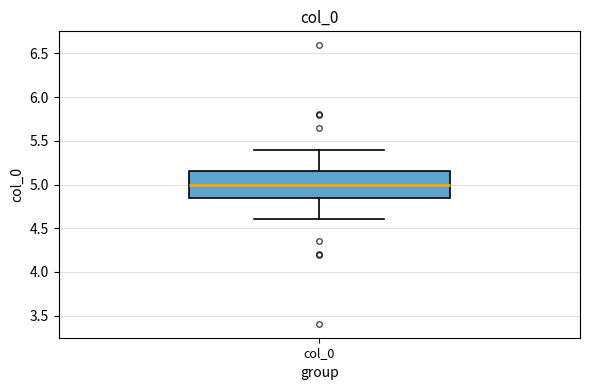

Read this box plot against the y-axis: the position of the median line, the range covered by the box, and the ends of both whiskers. The values are not printed on the chart, so give them approximately, as read against the axis.

median 5.00, box 4.85 to 5.15, whiskers 4.60 to 5.40